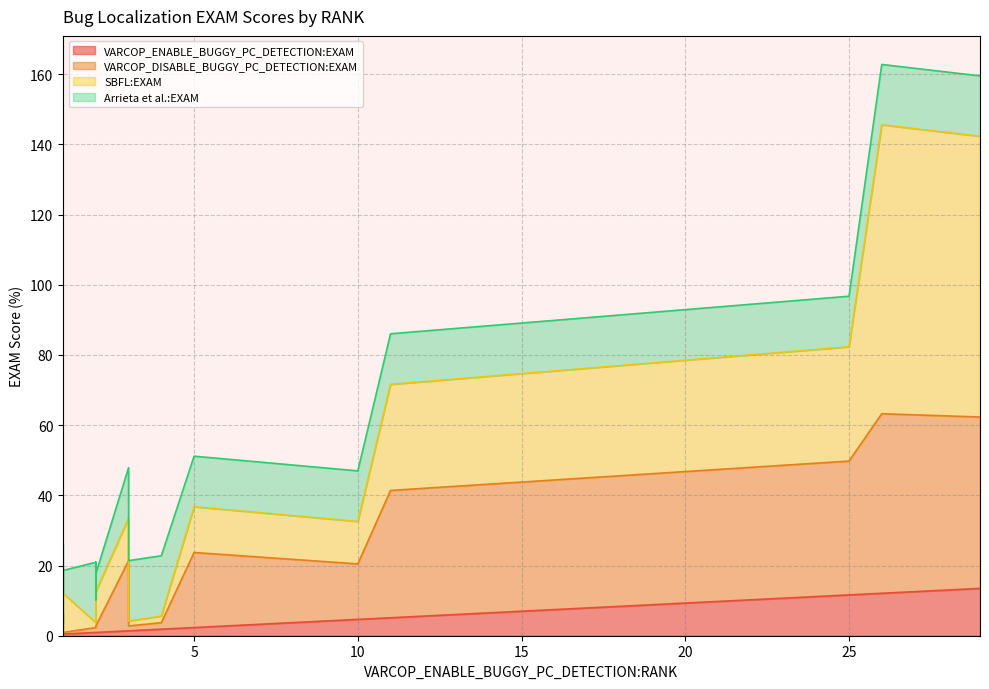

At 2, list the series in order from smallest to largest.

VARCOP_ENABLE_BUGGY_PC_DETECTION:EXAM, VARCOP_DISABLE_BUGGY_PC_DETECTION:EXAM, SBFL:EXAM, Arrieta et al.:EXAM